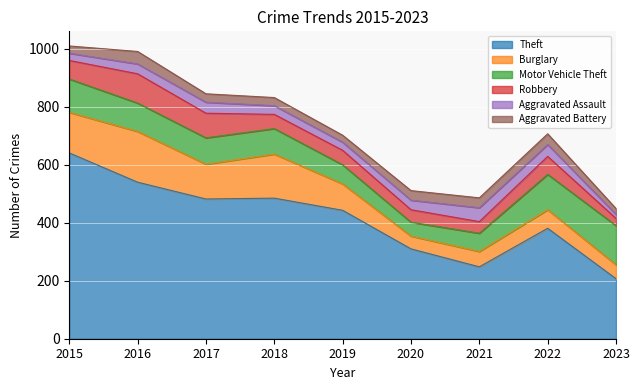

Reading left to right, what are all the values shown in this chart?

Theft: 641	540	482	485	443	310	248	381	207
Burglary: 140	175	120	152	91	44	53	64	48
Motor Vehicle Theft: 115	98	91	88	66	48	63	122	135
Robbery: 64	101	85	49	50	43	40	62	25
Aggravated Assault: 25	34	38	30	28	33	48	41	14
Aggravated Battery: 25	43	29	28	24	33	34	37	20